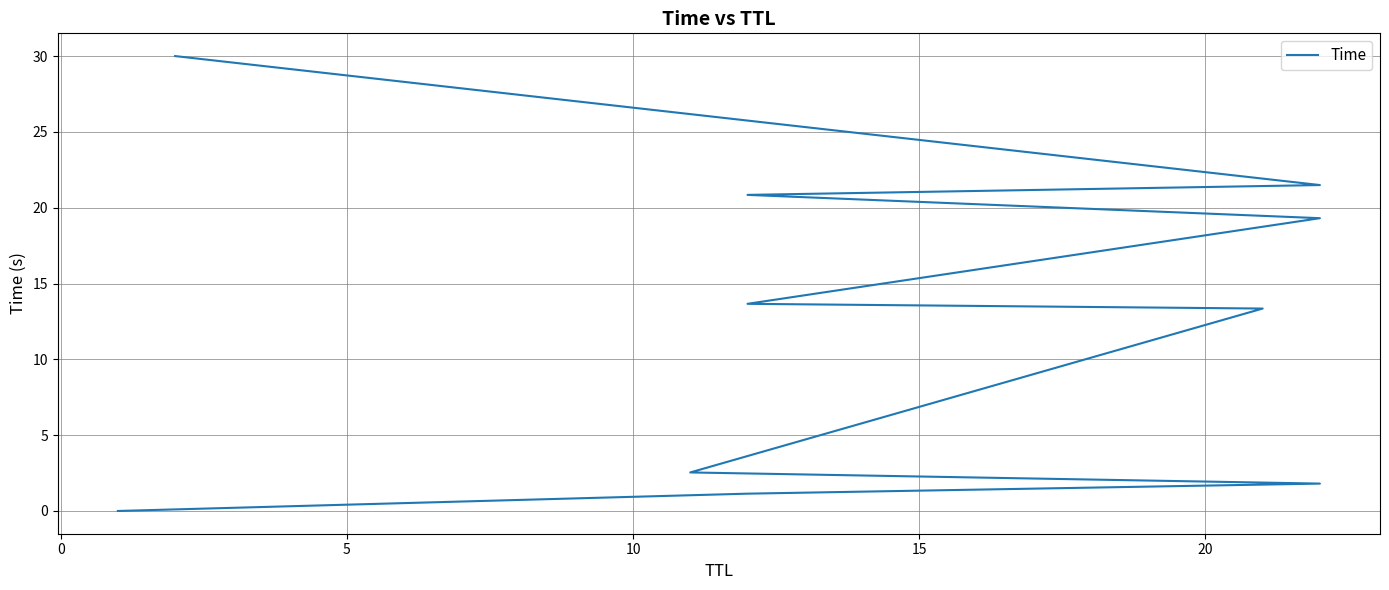

How many values are below 13?

4